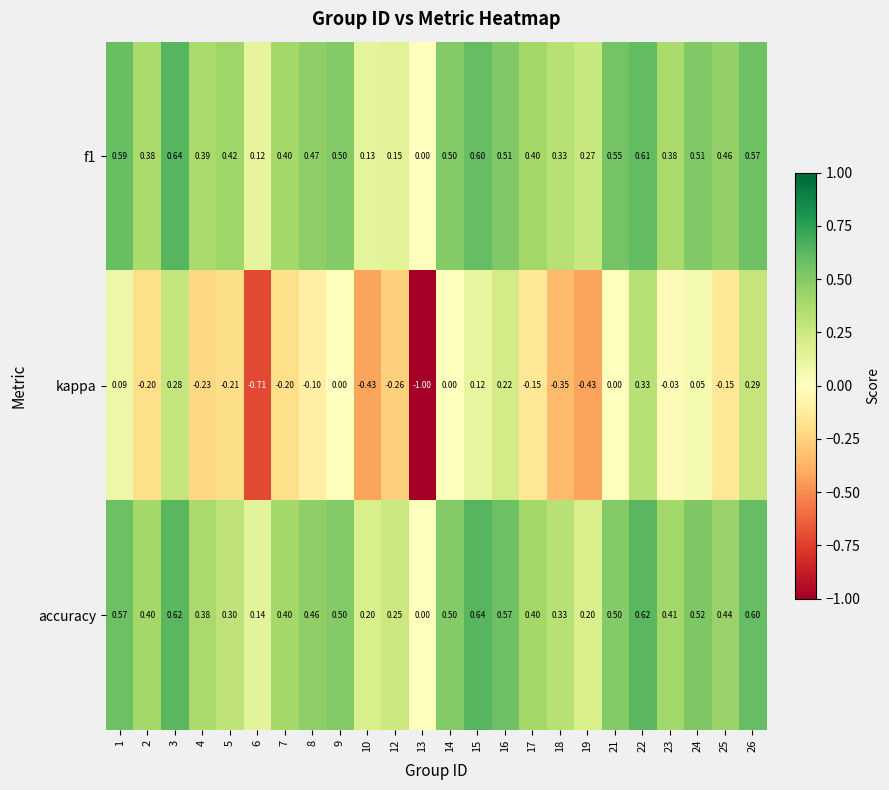

Which series has the largest total across all categories?

accuracy